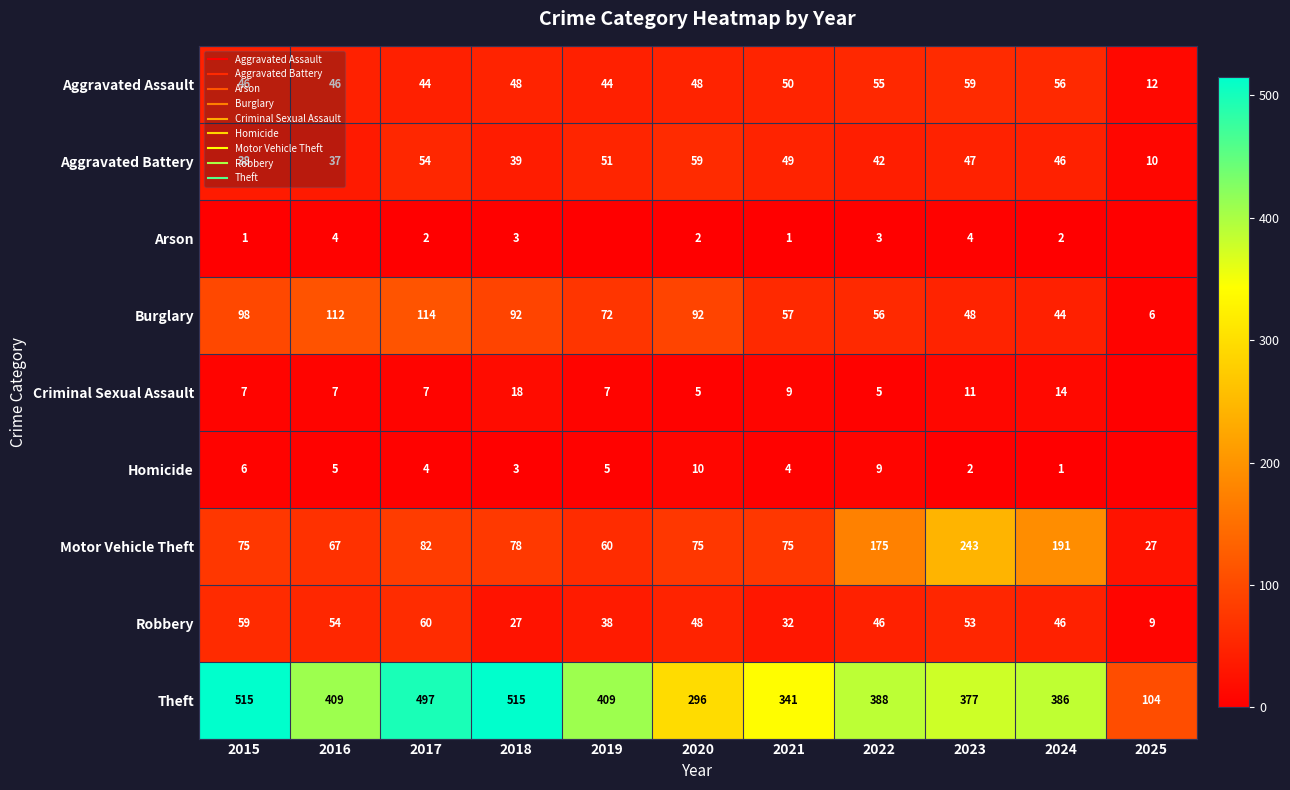

Which series changed the most between 2016 and 2022?

Motor Vehicle Theft